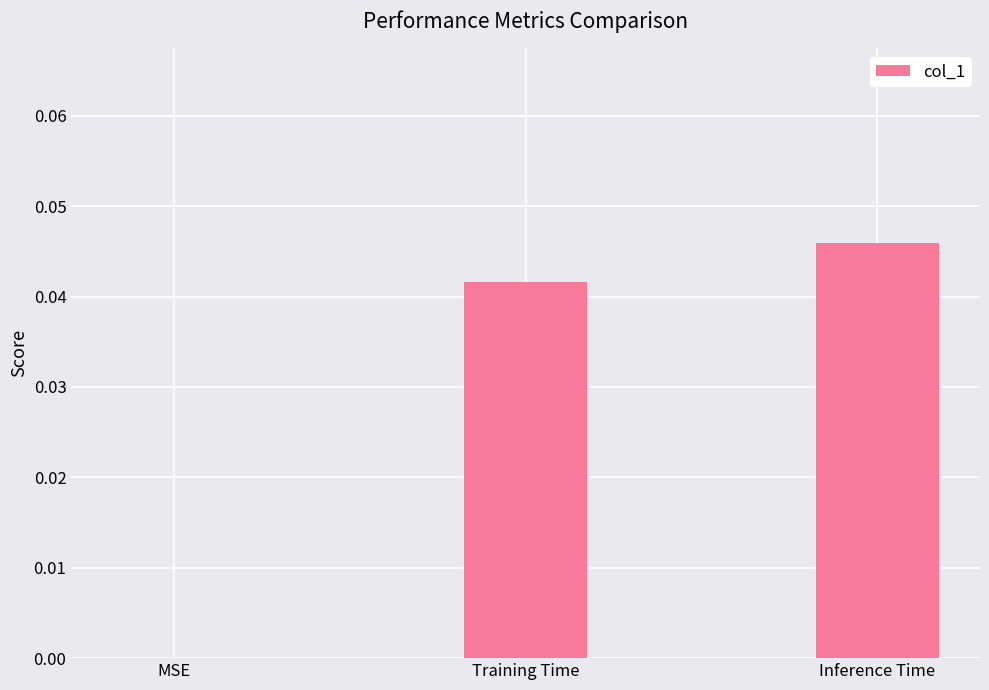

The chart shows a value of 0.0 at Training Time. True or false?

True